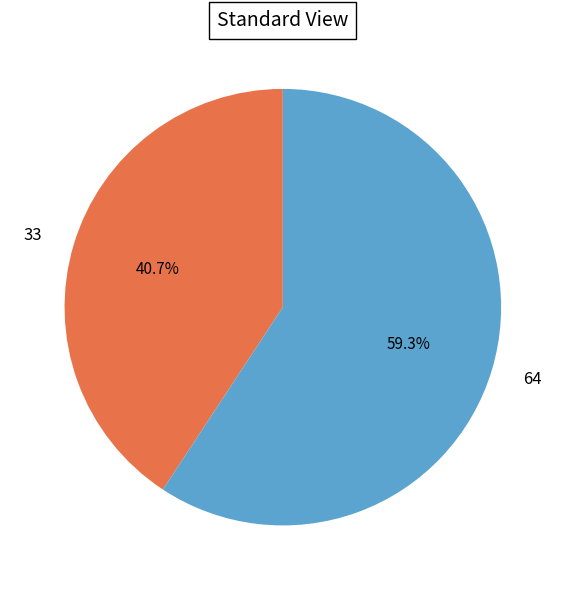

Between 33 and 64, which is larger?

64